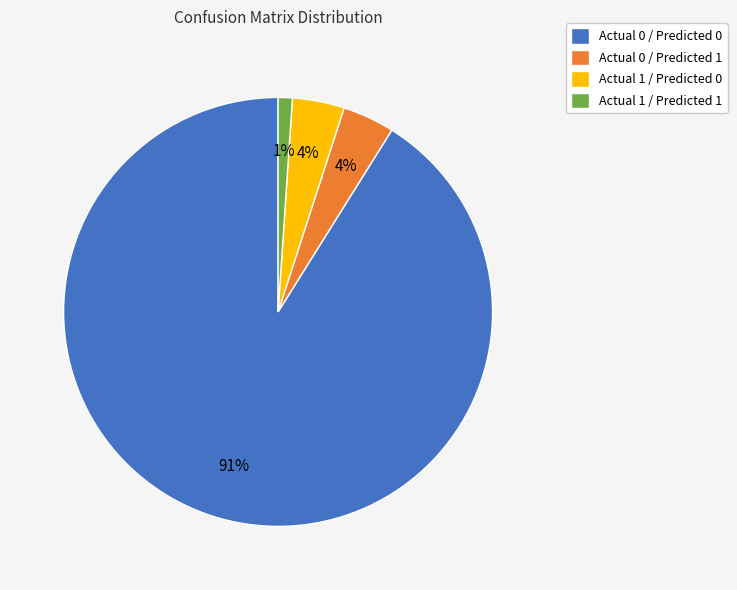

Combined, do Actual 1 / Predicted 1 and Actual 0 / Predicted 1 account for over 50%?

No